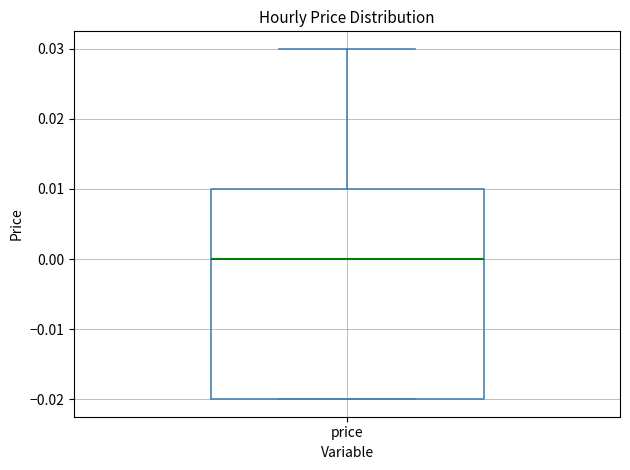

Where does the median line of the box for price sit on the y-axis? The values are not printed on the chart, so give them approximately, as read against the axis.

0.00